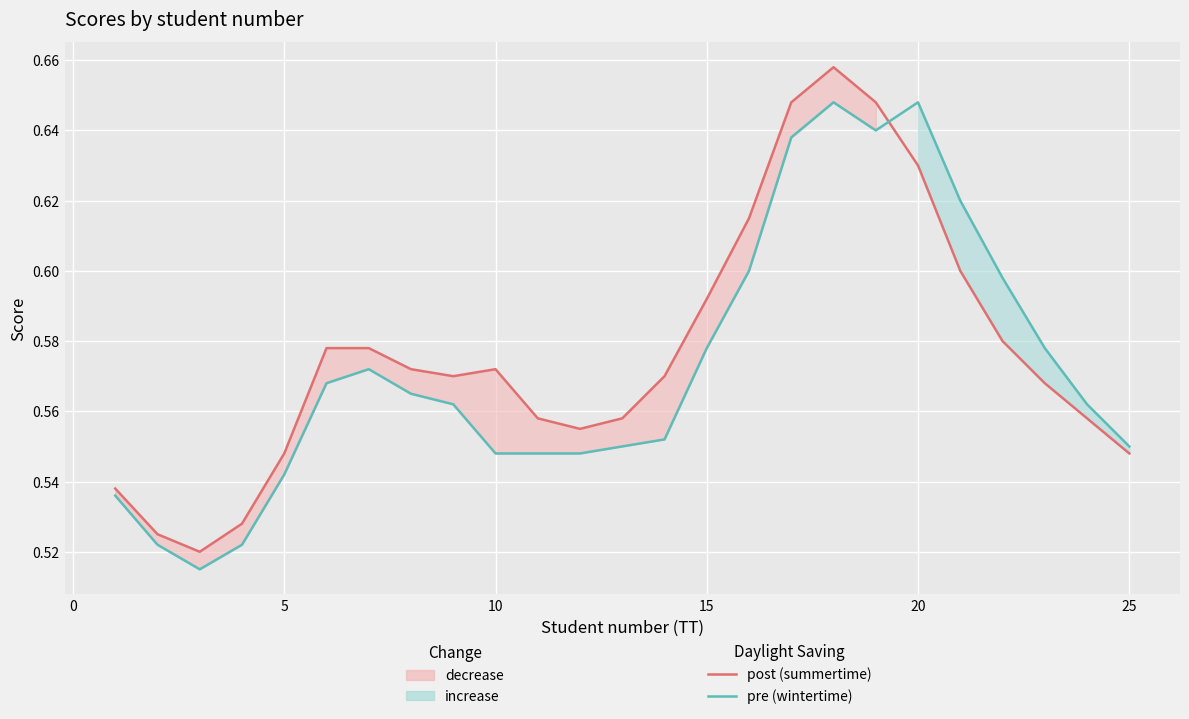

What is the lowest value of the pre (wintertime) series?

0.5